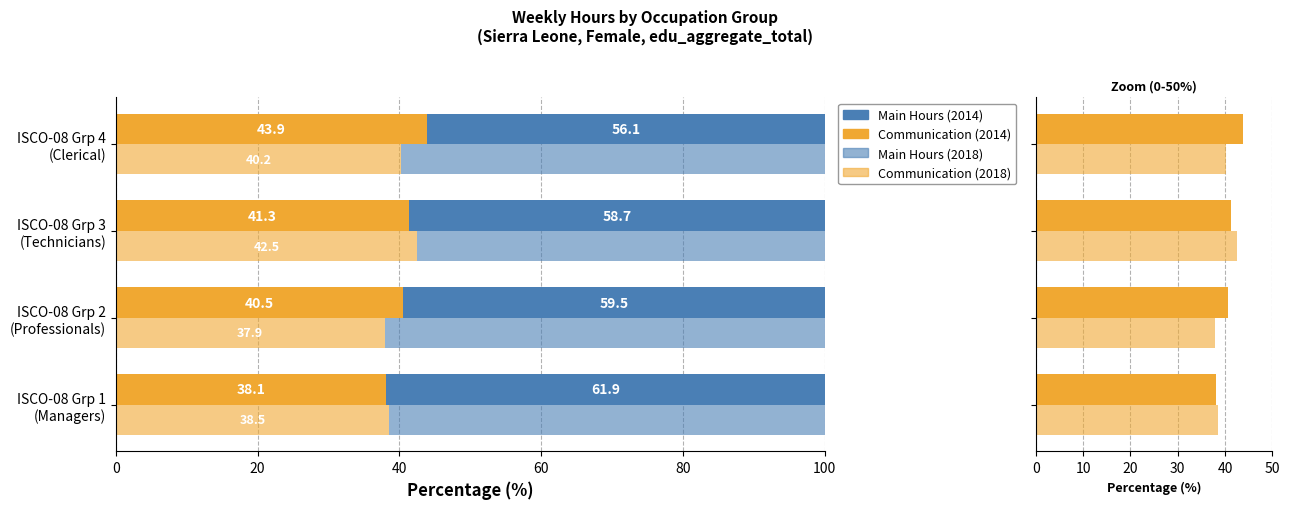

Between ISCO-08 Grp 4 (Clerical) and ISCO-08 Grp 3 (Technicians), which is larger?

ISCO-08 Grp 4 (Clerical)